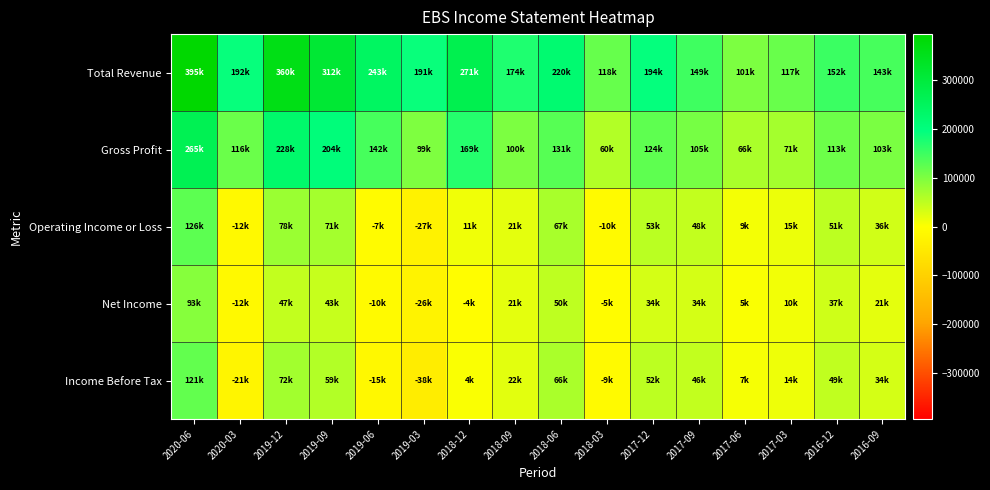

Which has a higher value, 2018-03 or 2017-06?

2018-03